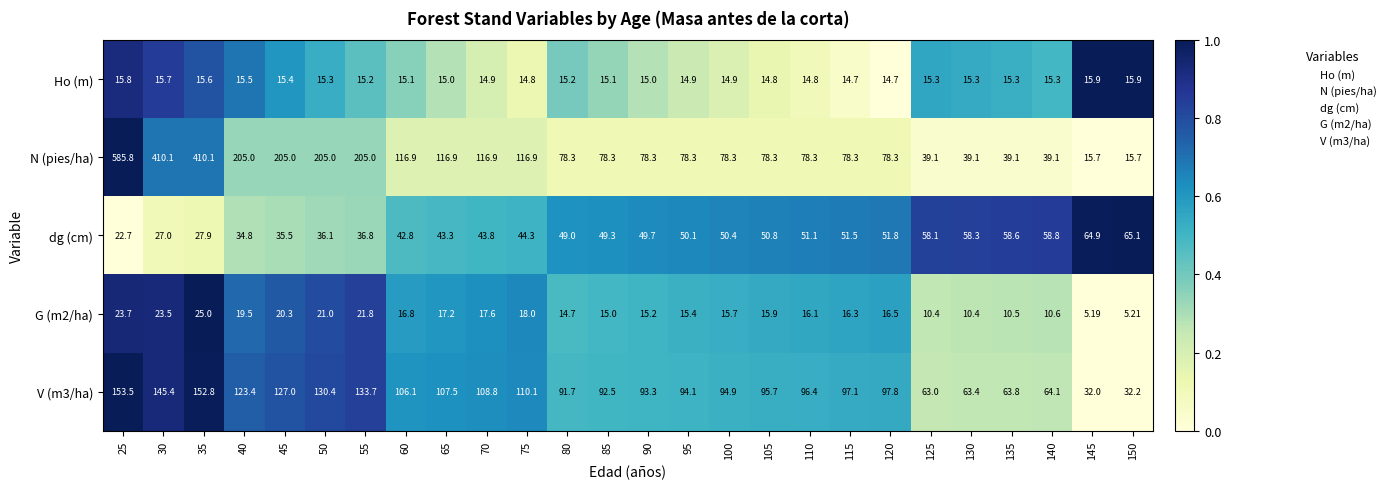

Which series has the widest spread of values?

N (pies/ha)